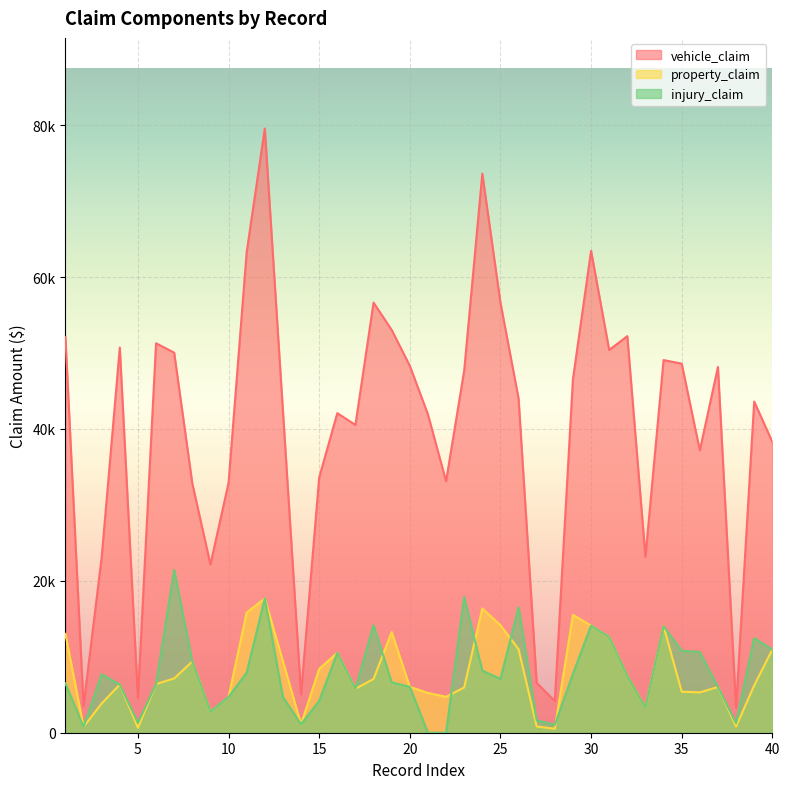

What are all the series names shown in the legend?

vehicle_claim, property_claim, injury_claim